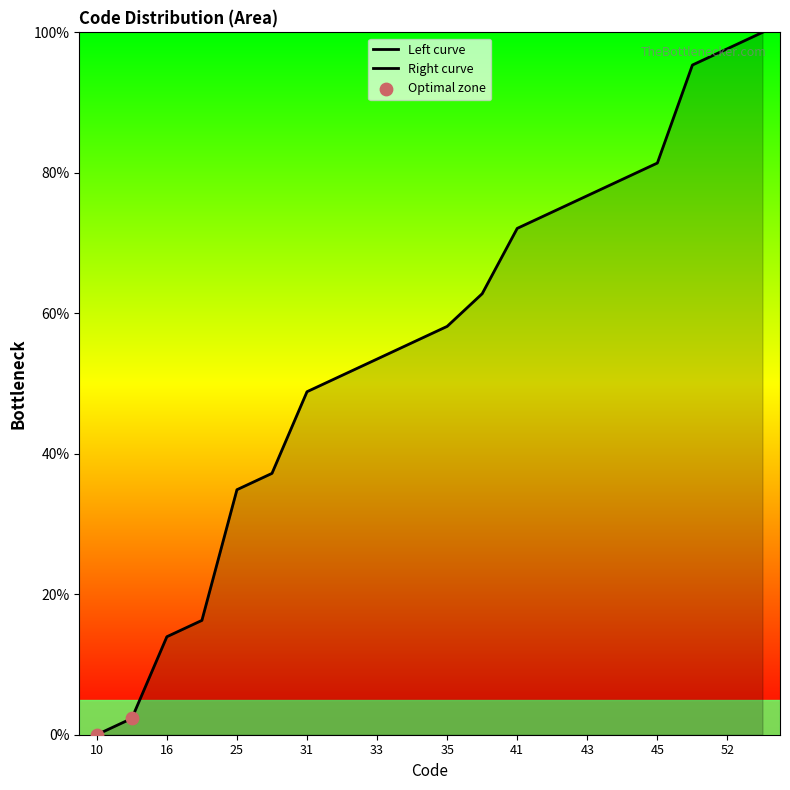

What is the ratio of the value at 17 to the value at 42?

0.2